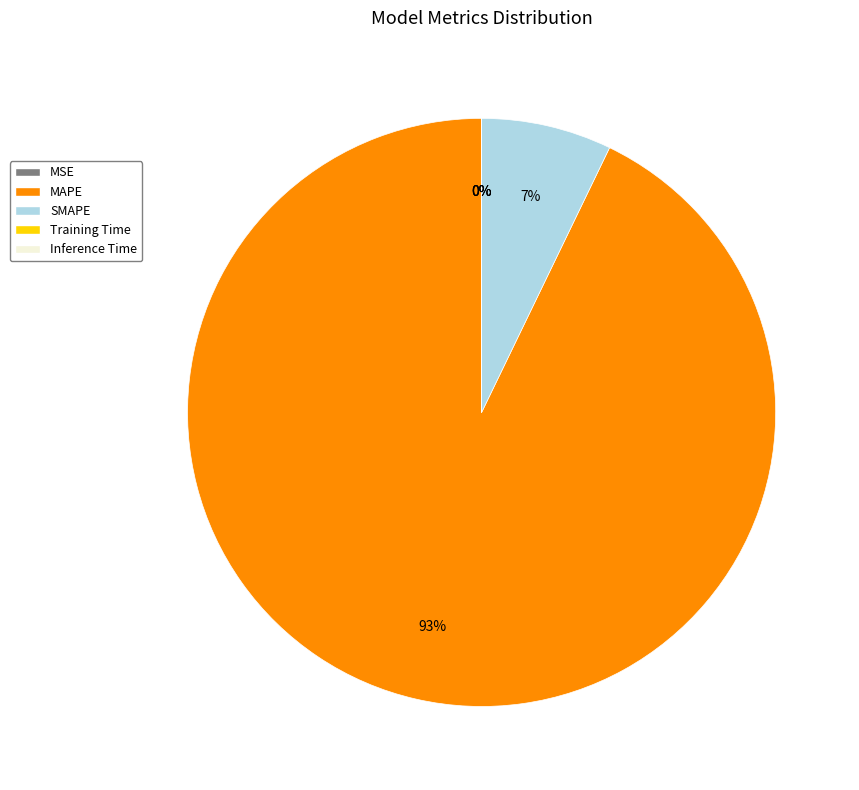

Which category has the biggest portion of the pie?

MAPE